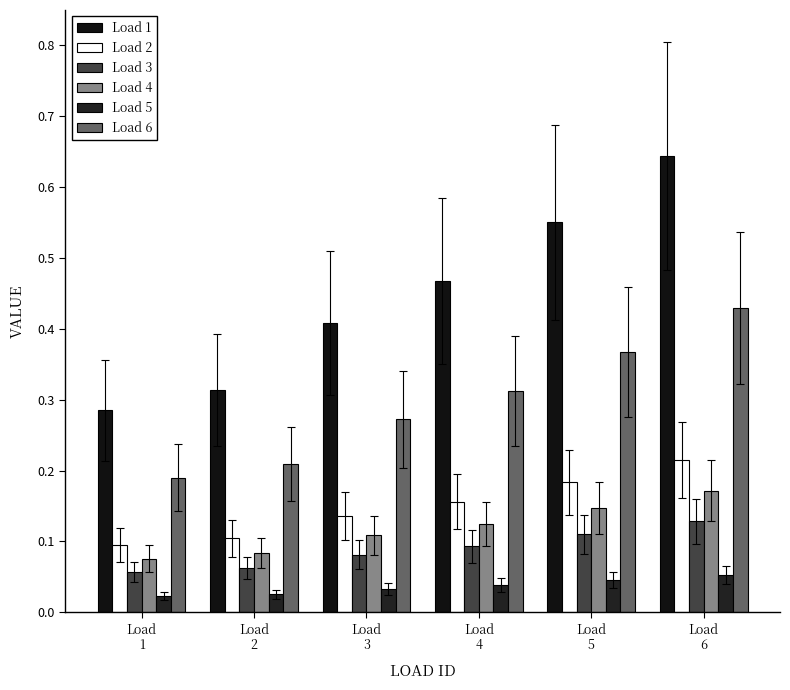

At which category is the sum across all series the highest?

Load
6